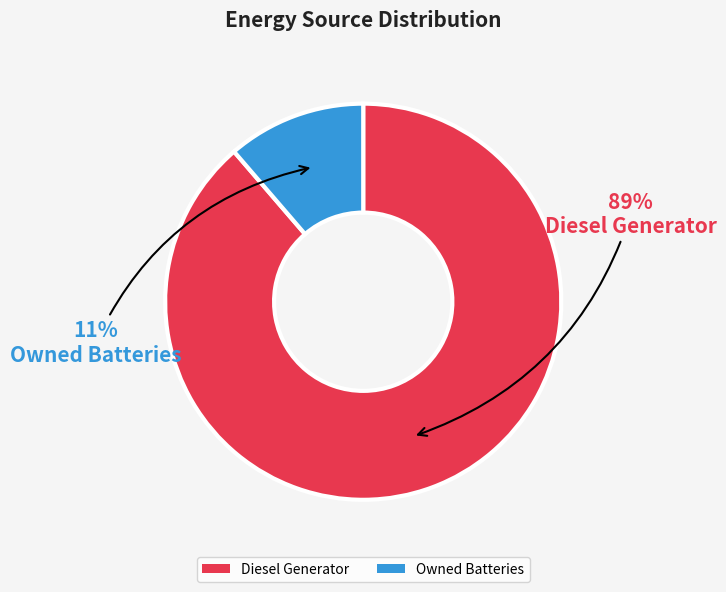

What is the ratio of the value at Owned Batteries to the value at Diesel Generator?

0.1